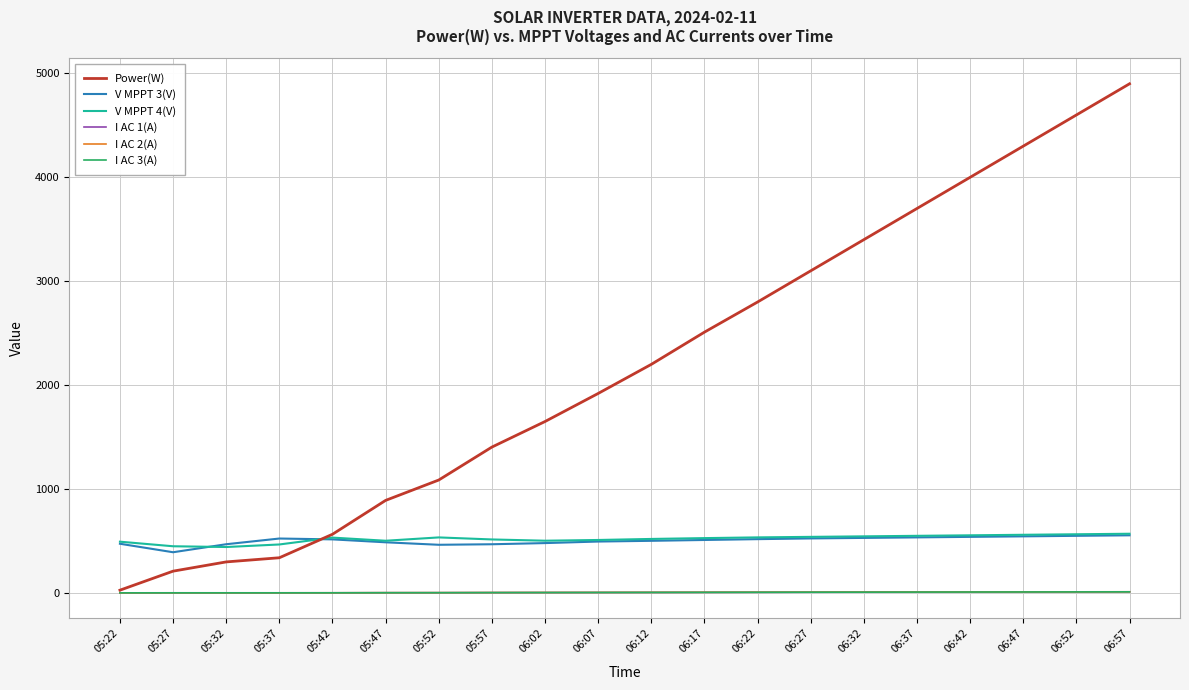

At how many categories does at least one series exceed 4145?

3